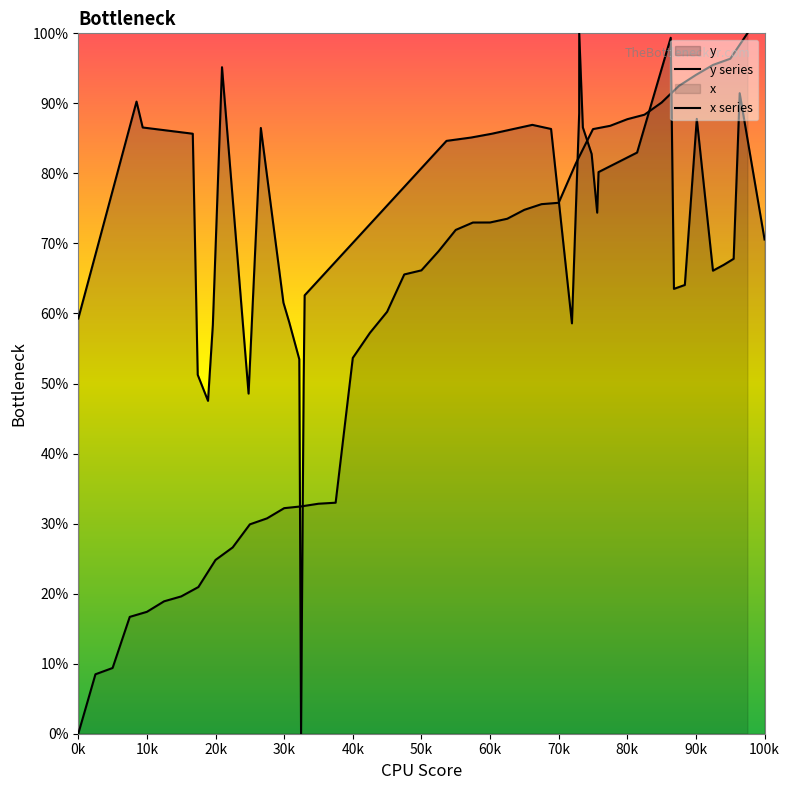

How many lines are shown in the chart?

2